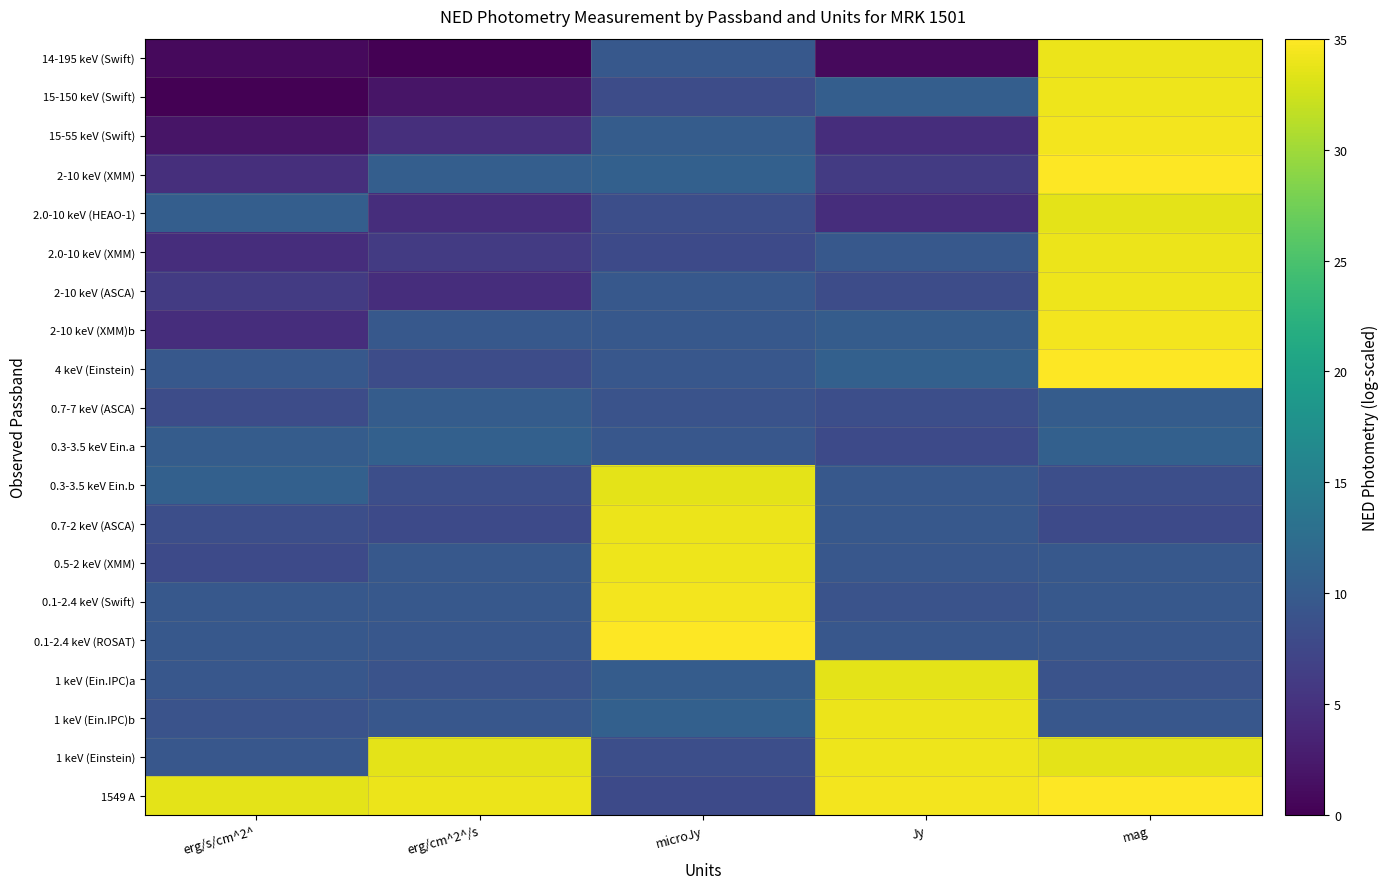

Between erg/cm^2^/s and microJy, which series saw the biggest shift?

0.7-2 keV (ASCA)